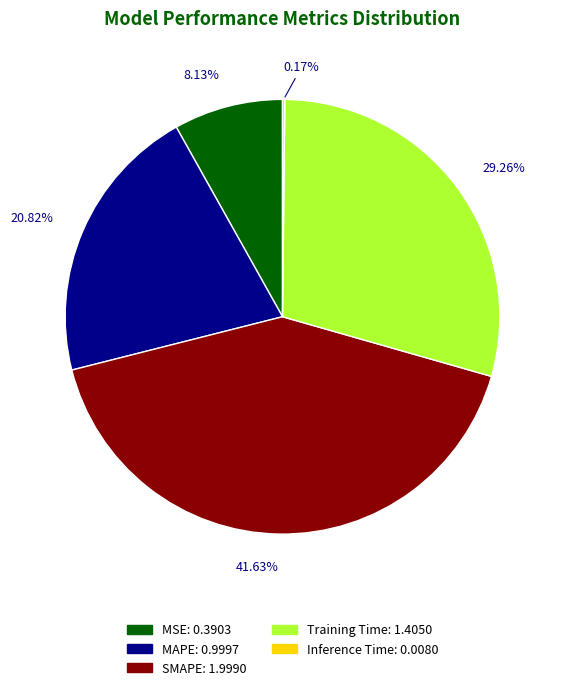

To the nearest percent, what is the average slice percentage?

20%